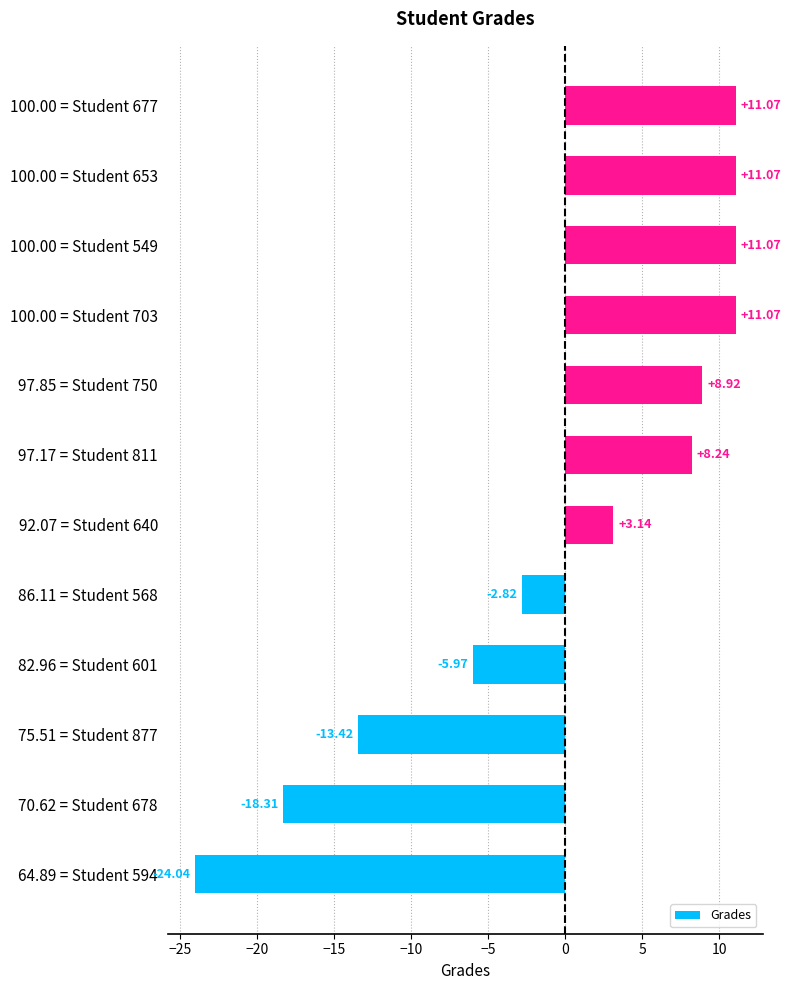

Approximately how many times larger is the value at 100.00 = Student 549 compared to 97.85 = Student 750?

1.2